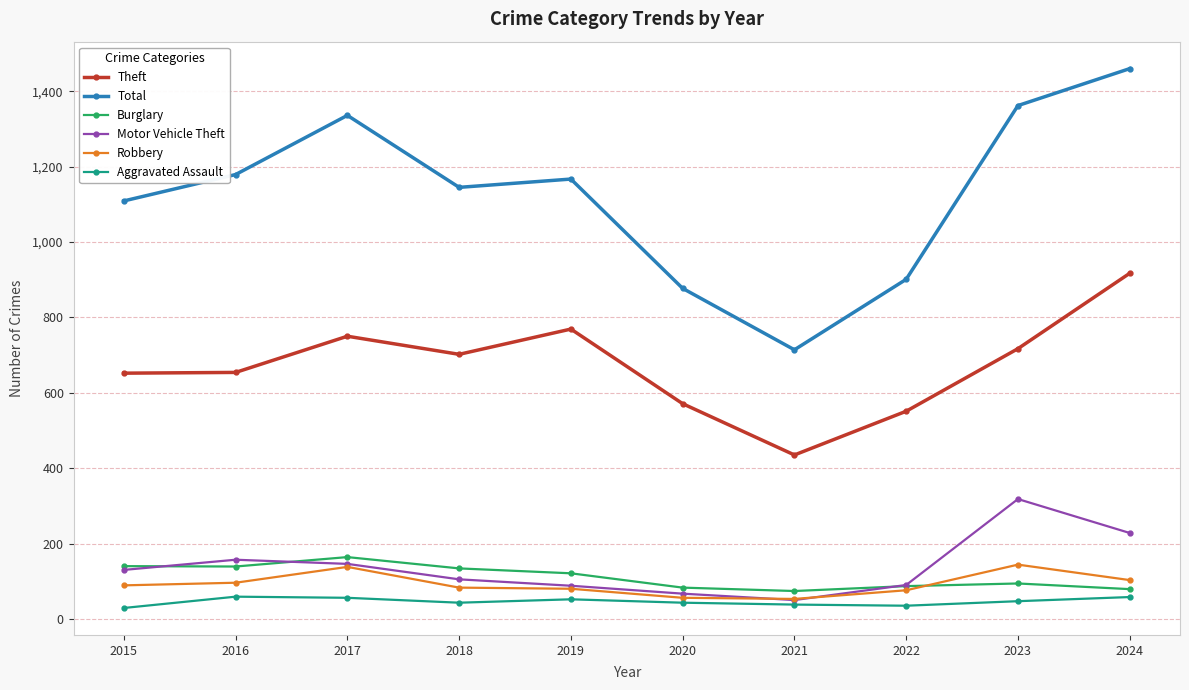

Count the number of data series in this chart.

6